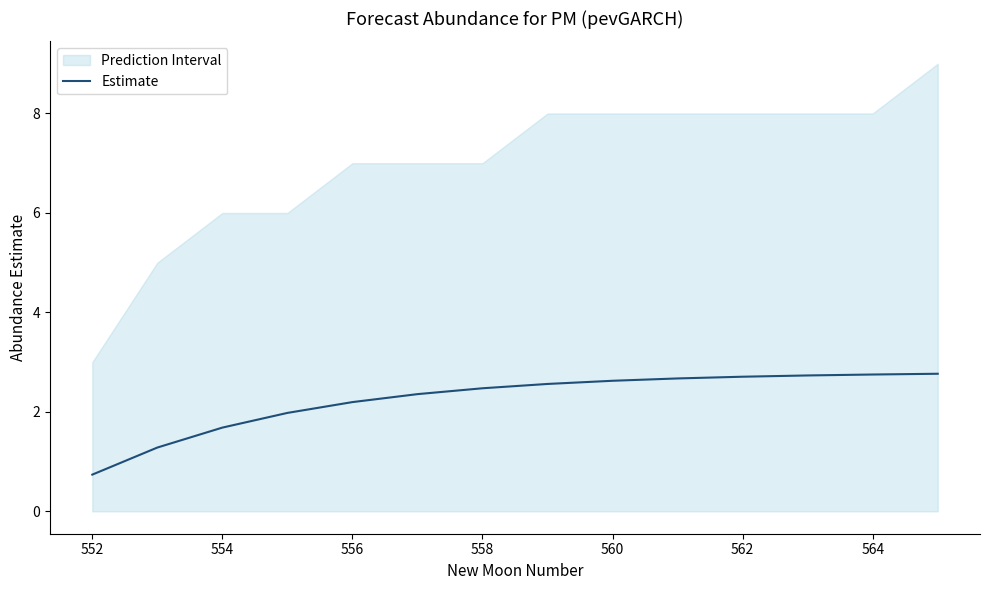

Read the value at 554.

1.7